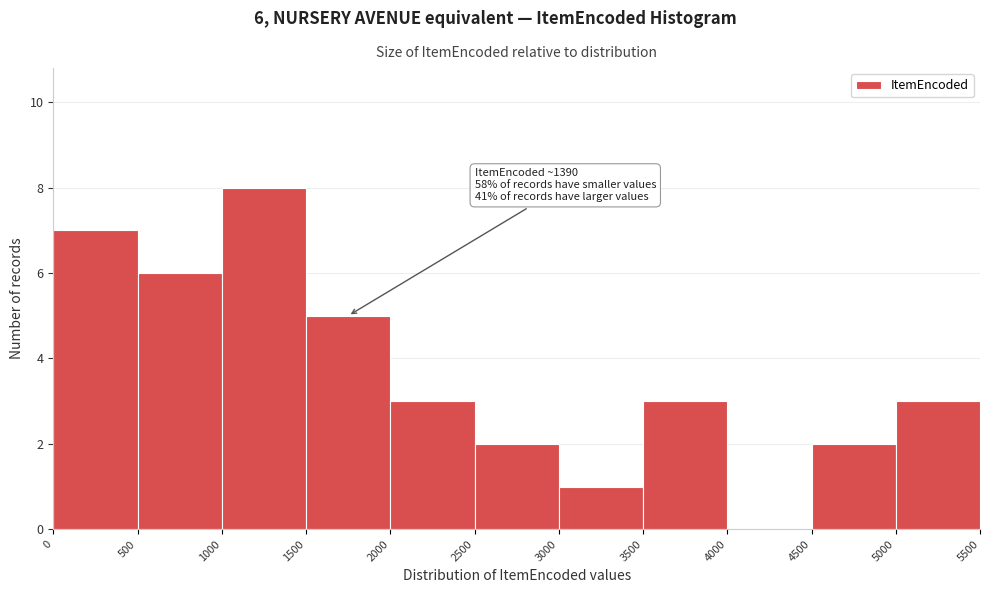

Over which range of the x-axis is the bar tallest?

1000 to 1500